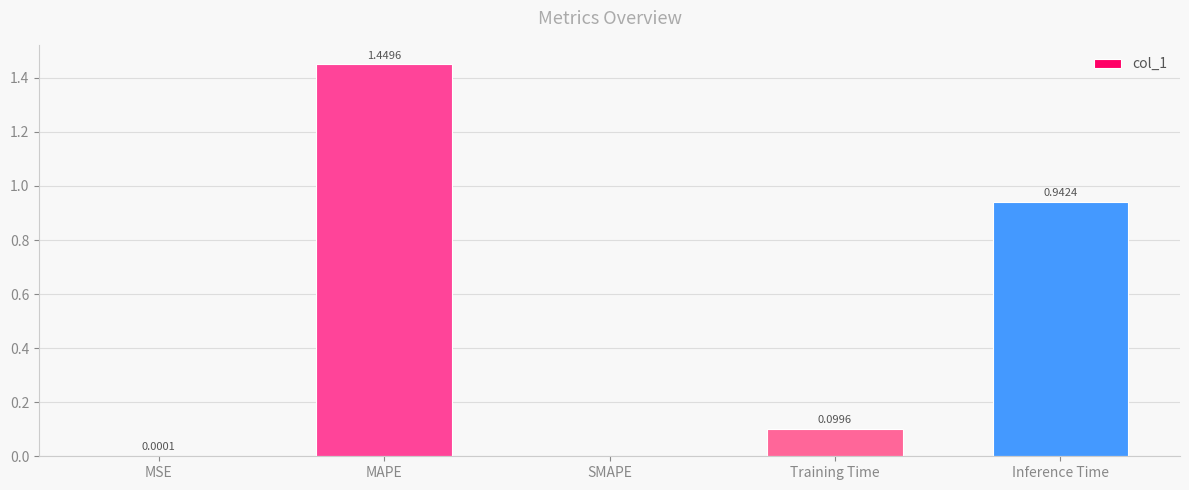

Which has a higher value, SMAPE or MSE?

MSE